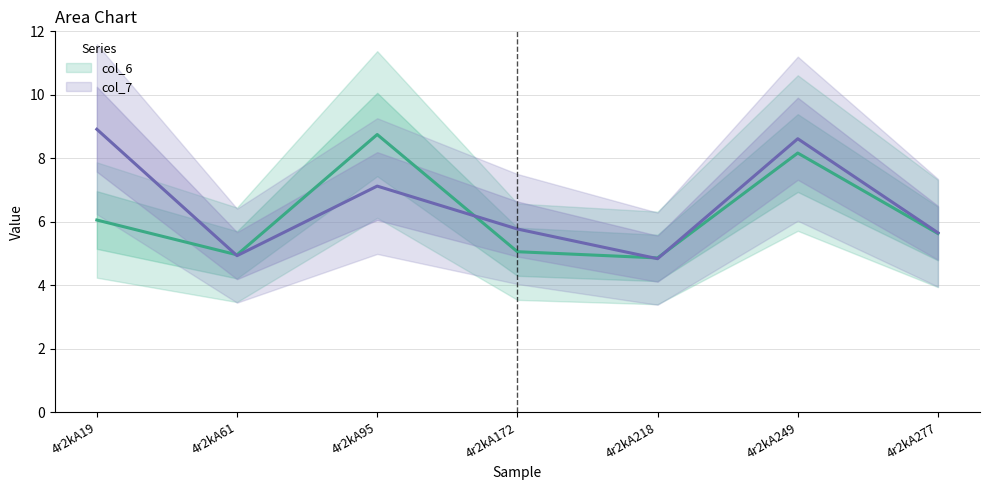

Which label corresponds to the largest value in the chart?

4r2kA19